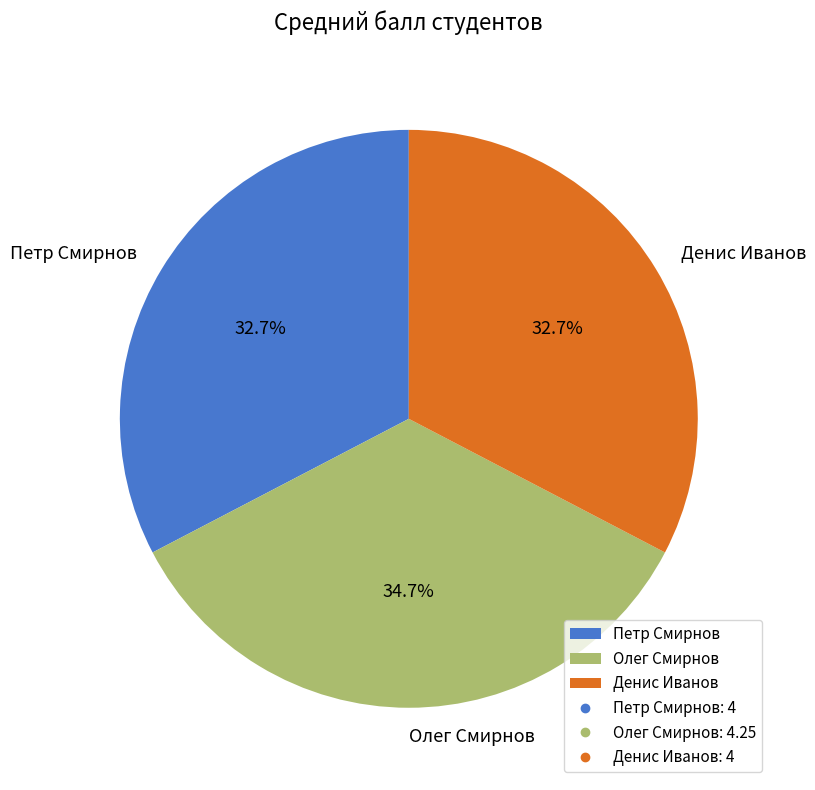

The Олег Смирнов slice represents 42% of the pie. True or false?

False